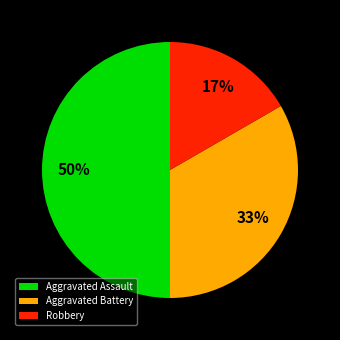

To the nearest percent, what portion does Aggravated Battery represent?

33%